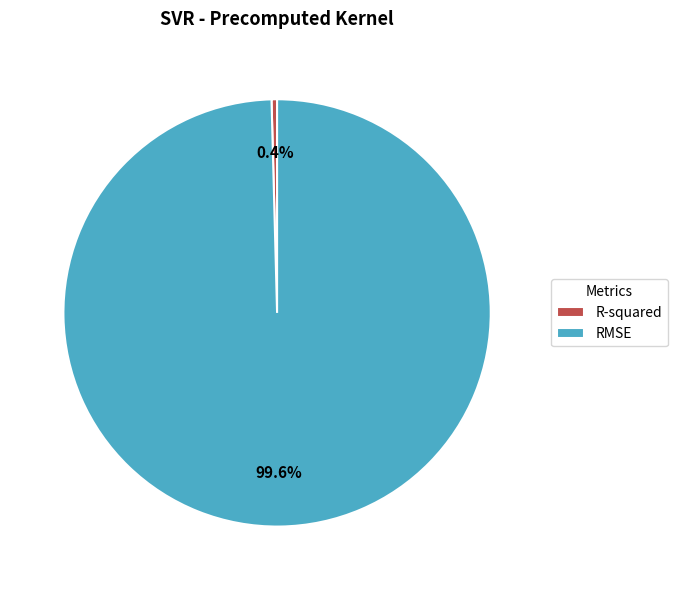

How many slices are in this pie chart?

2